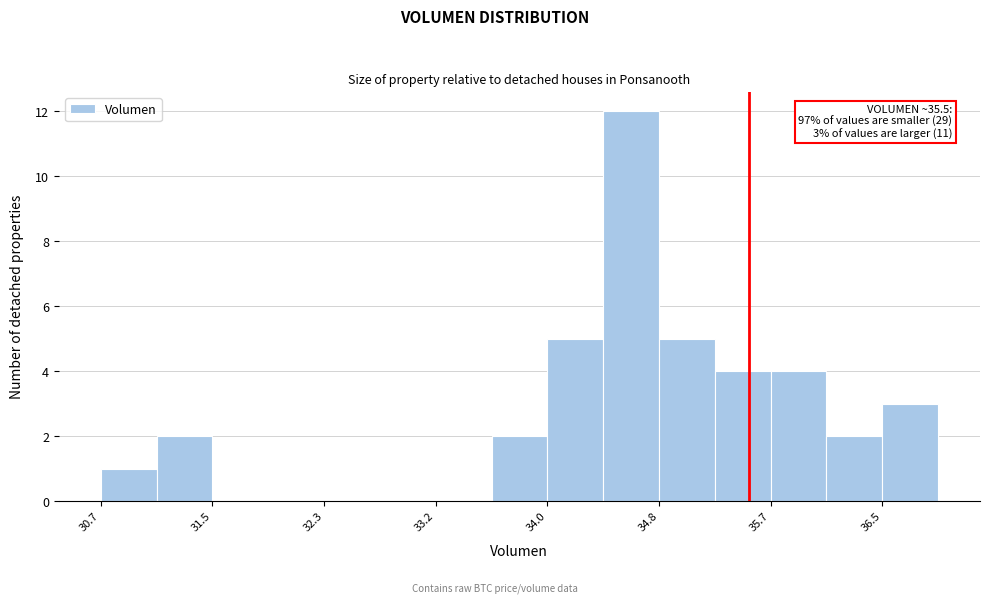

Over which range of the x-axis is the bar tallest?

34.4 to 34.8